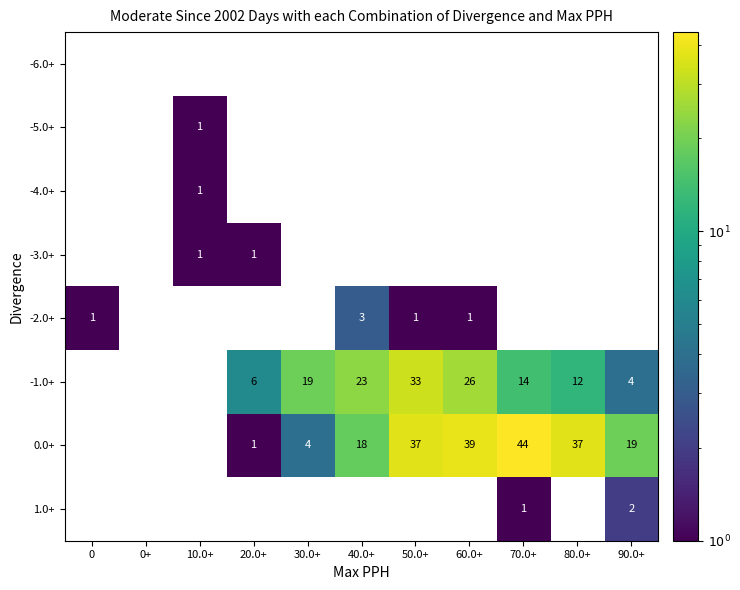

Which series has the widest spread of values?

0.0+